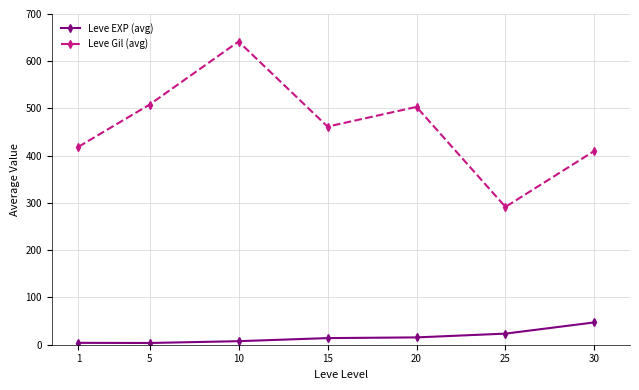

The value of Leve Gil (avg) at 1 is 592.7. True or false?

False